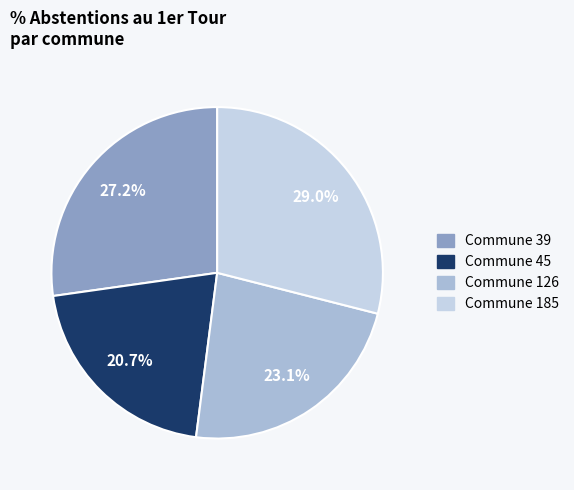

To the nearest percent, what is the average slice percentage?

25%